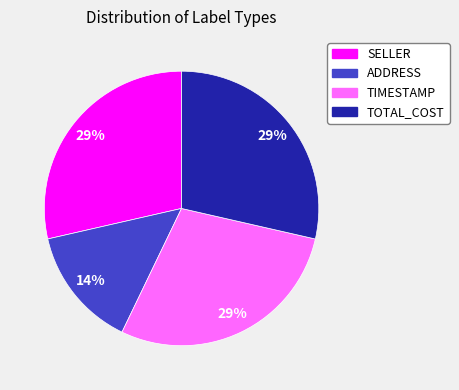

To the nearest percent, what is the average slice percentage?

25%